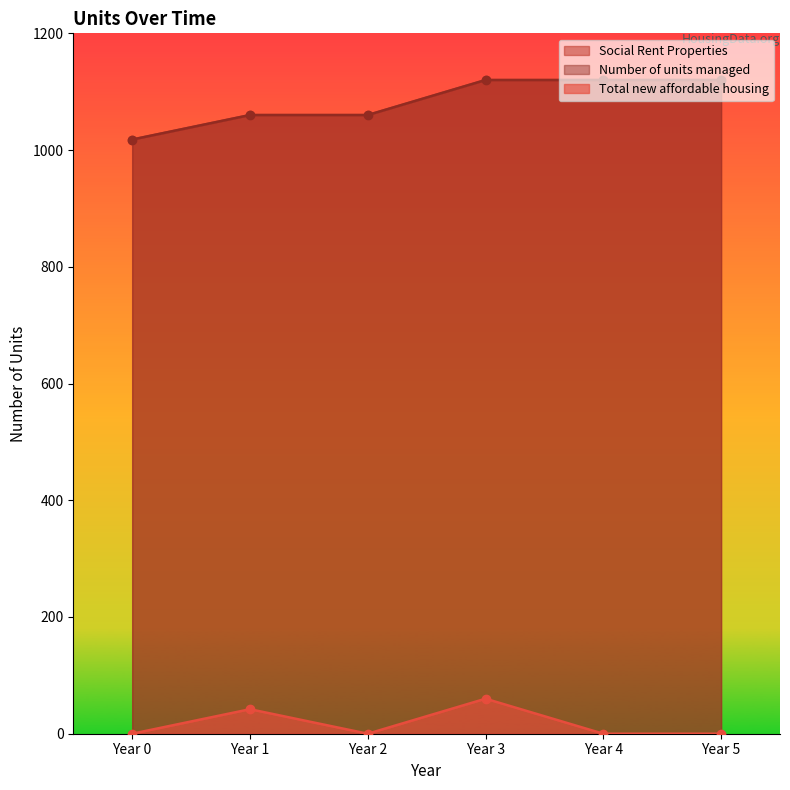

What is the average value of the Social Rent Properties series?

1083